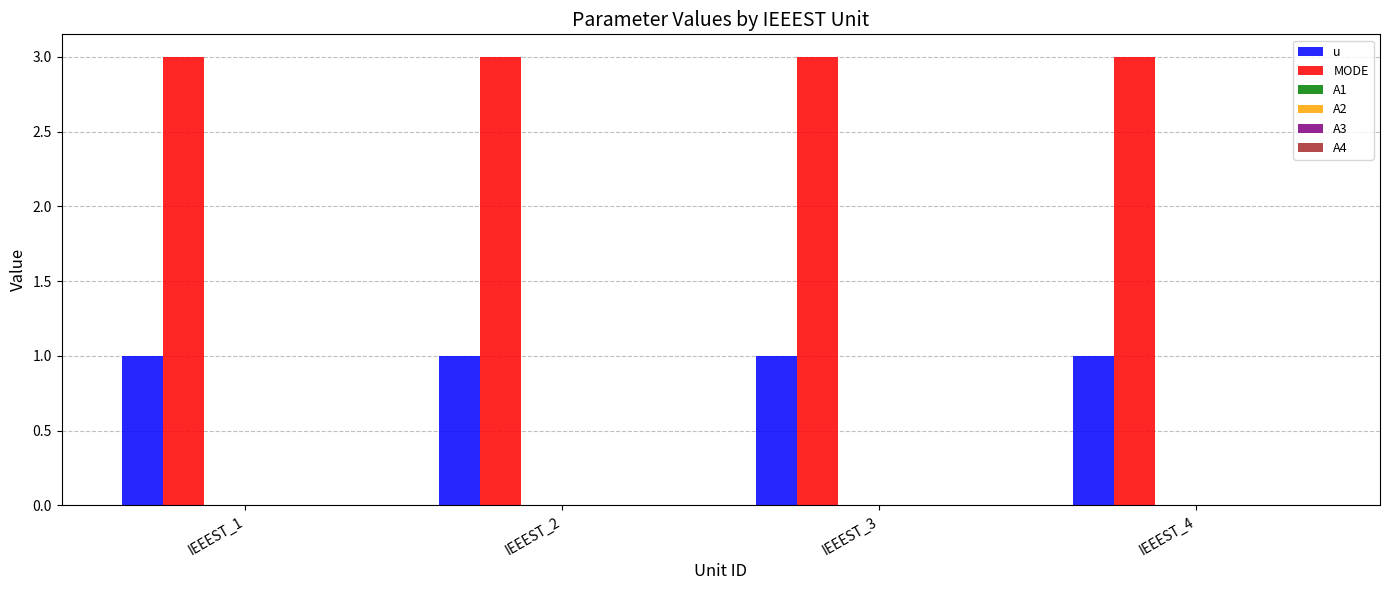

What is the average value of the MODE series?

3